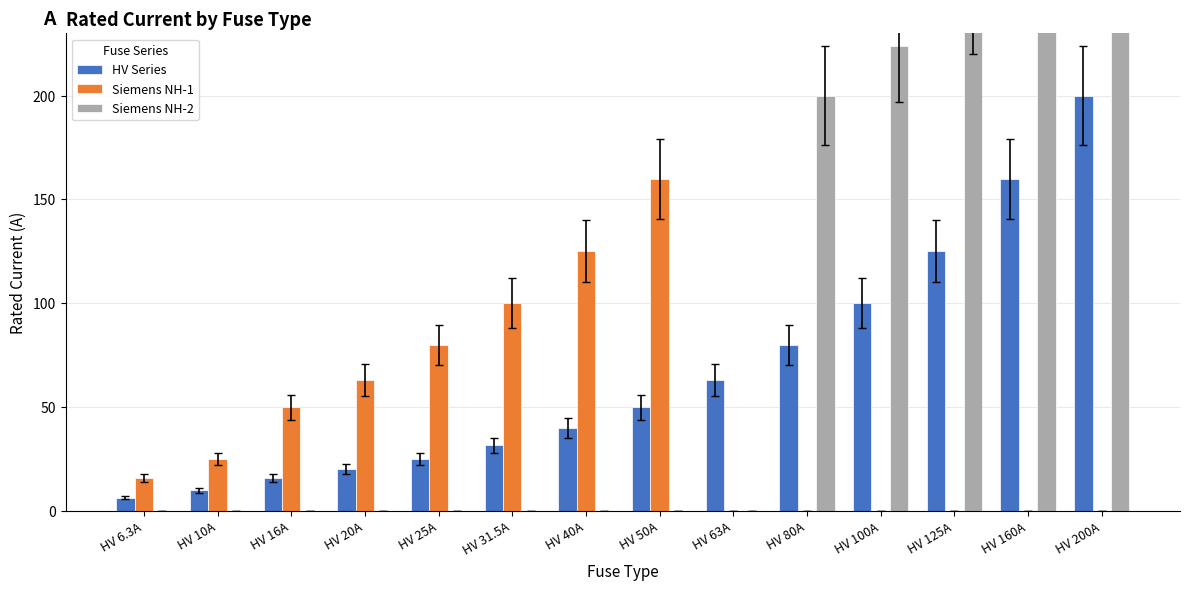

Between HV 10A and HV 40A, which series saw the biggest shift?

Siemens NH-1